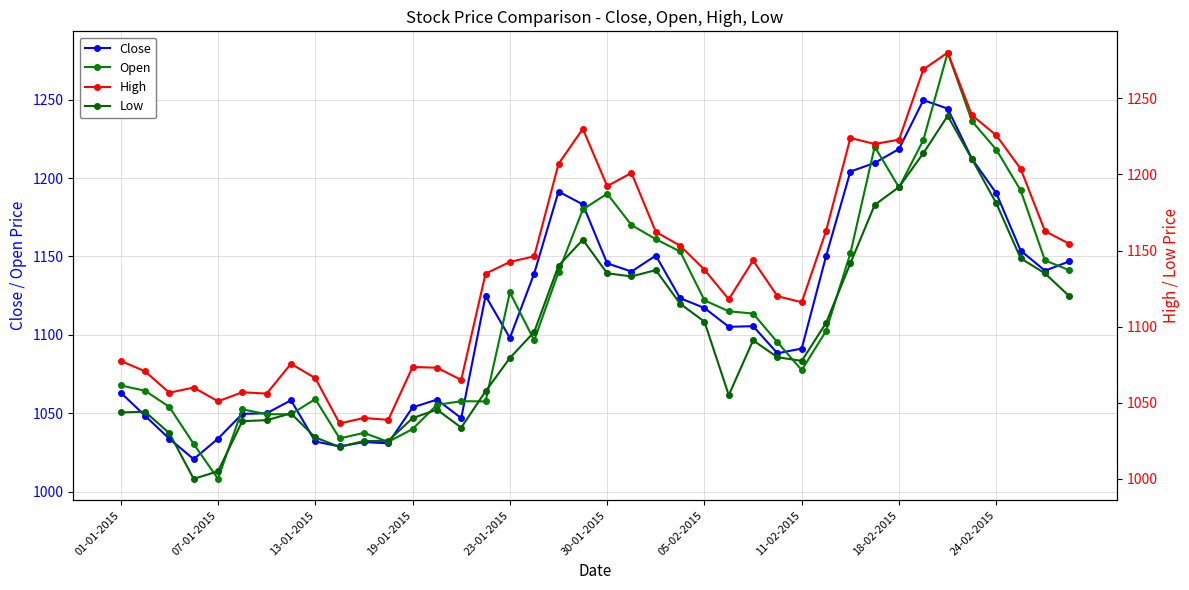

The value of Close at 30-01-2015 is 1145.6. True or false?

True